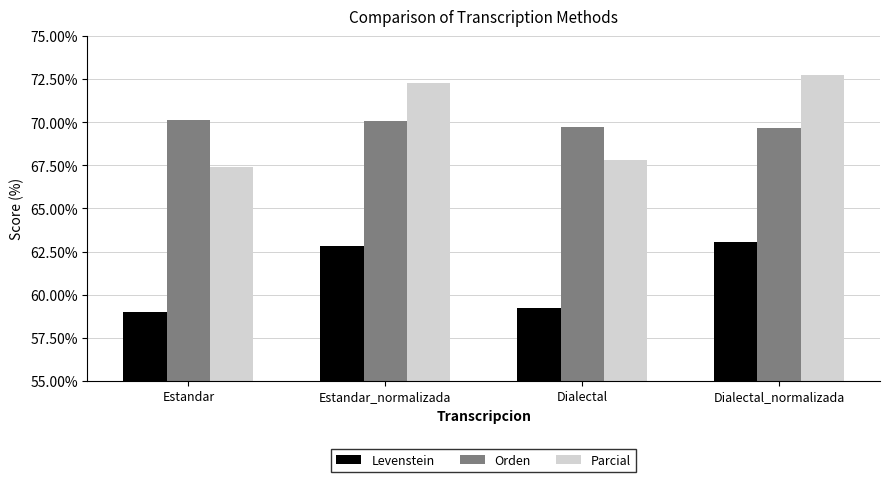

Which series changed the most between Estandar and Estandar_normalizada?

Parcial